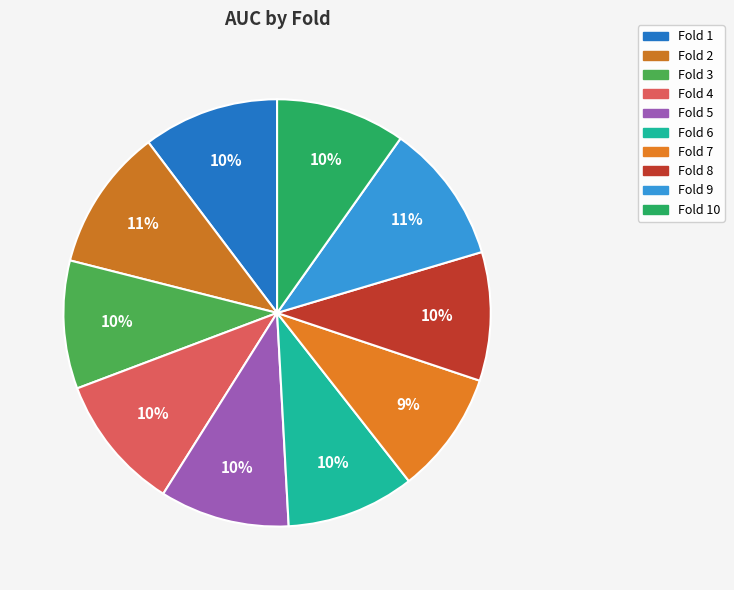

Count the number of slices in the pie.

10